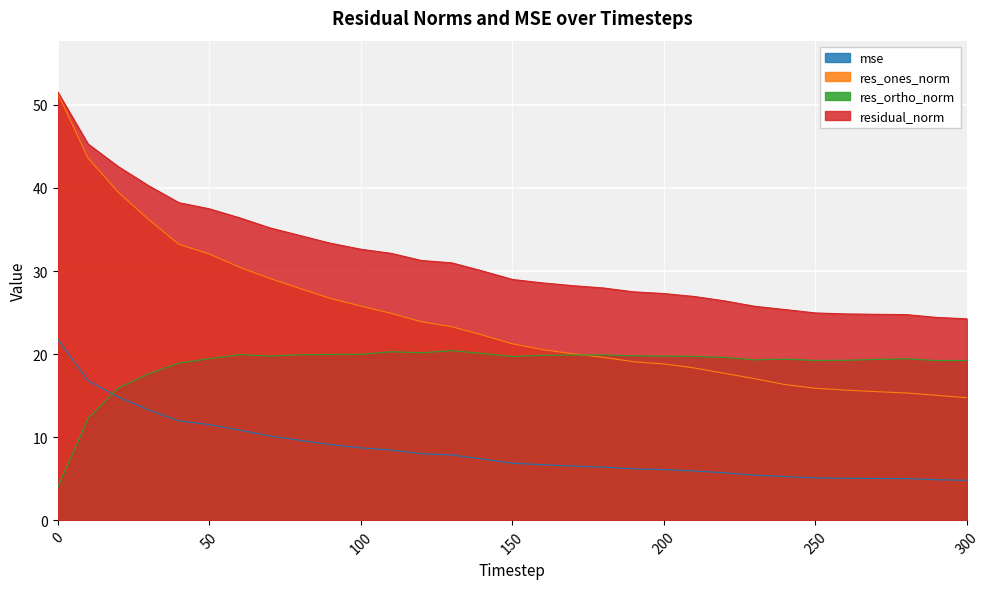

How many data points does each series have?

31